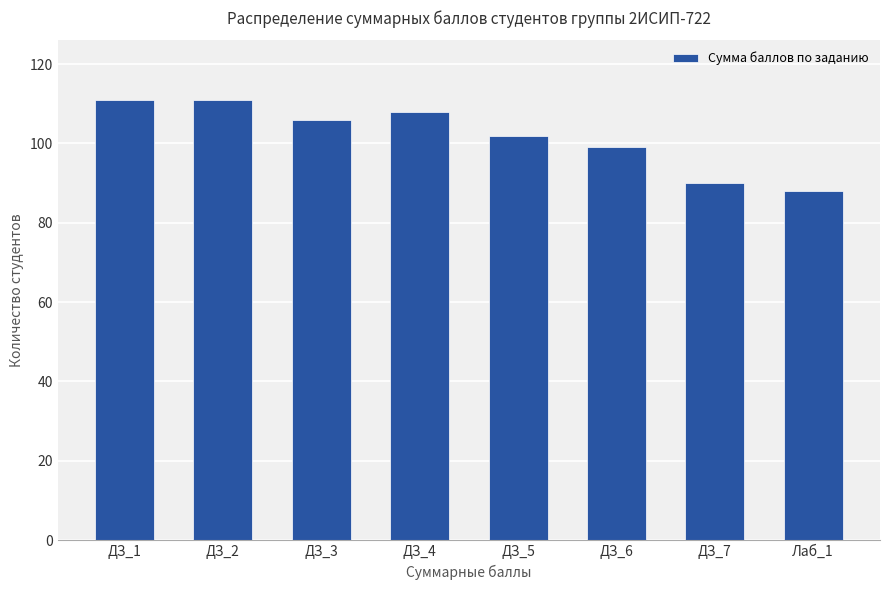

What position from the left is Лаб_1?

8